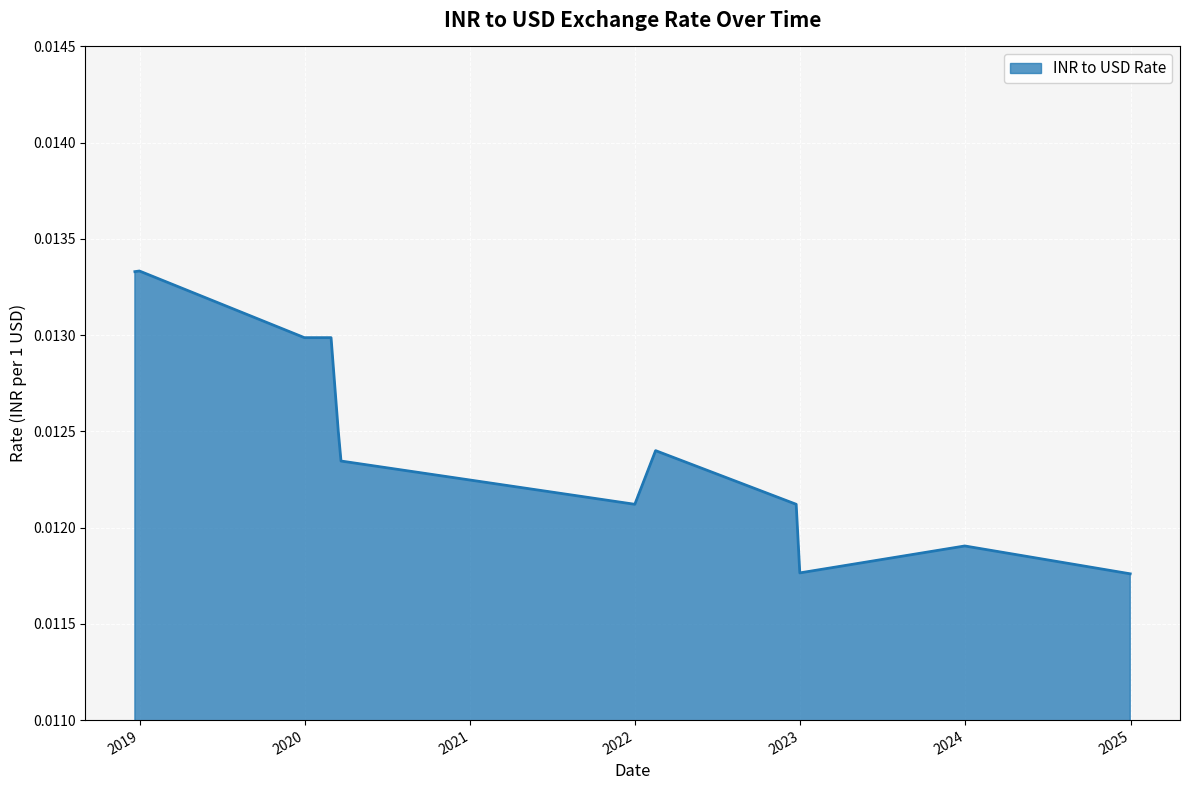

How many lines are shown in the chart?

1